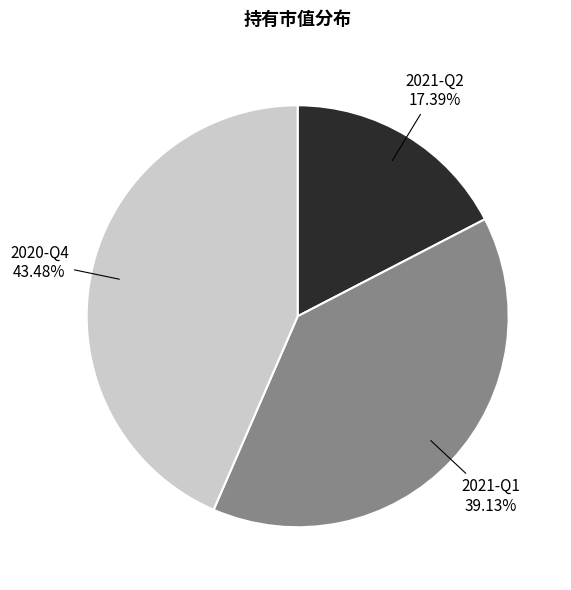

Does any single category account for the majority?

No